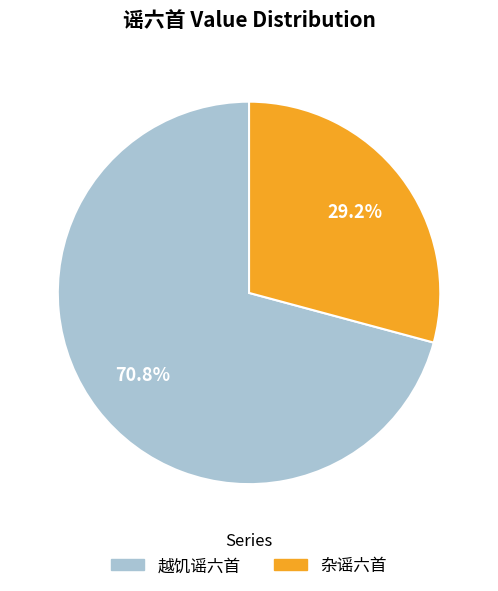

Which has a higher value, 杂谣六首 or 越饥谣六首?

越饥谣六首